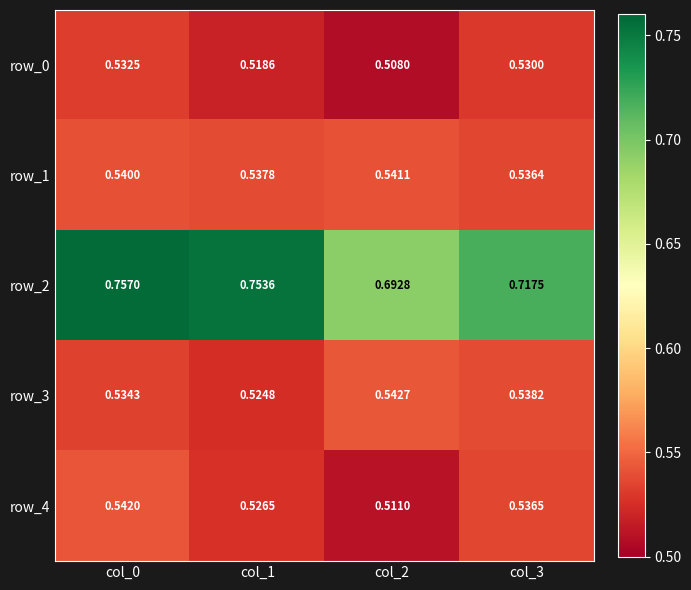

The row_2 series shows 1.2 at col_2. True or false?

False